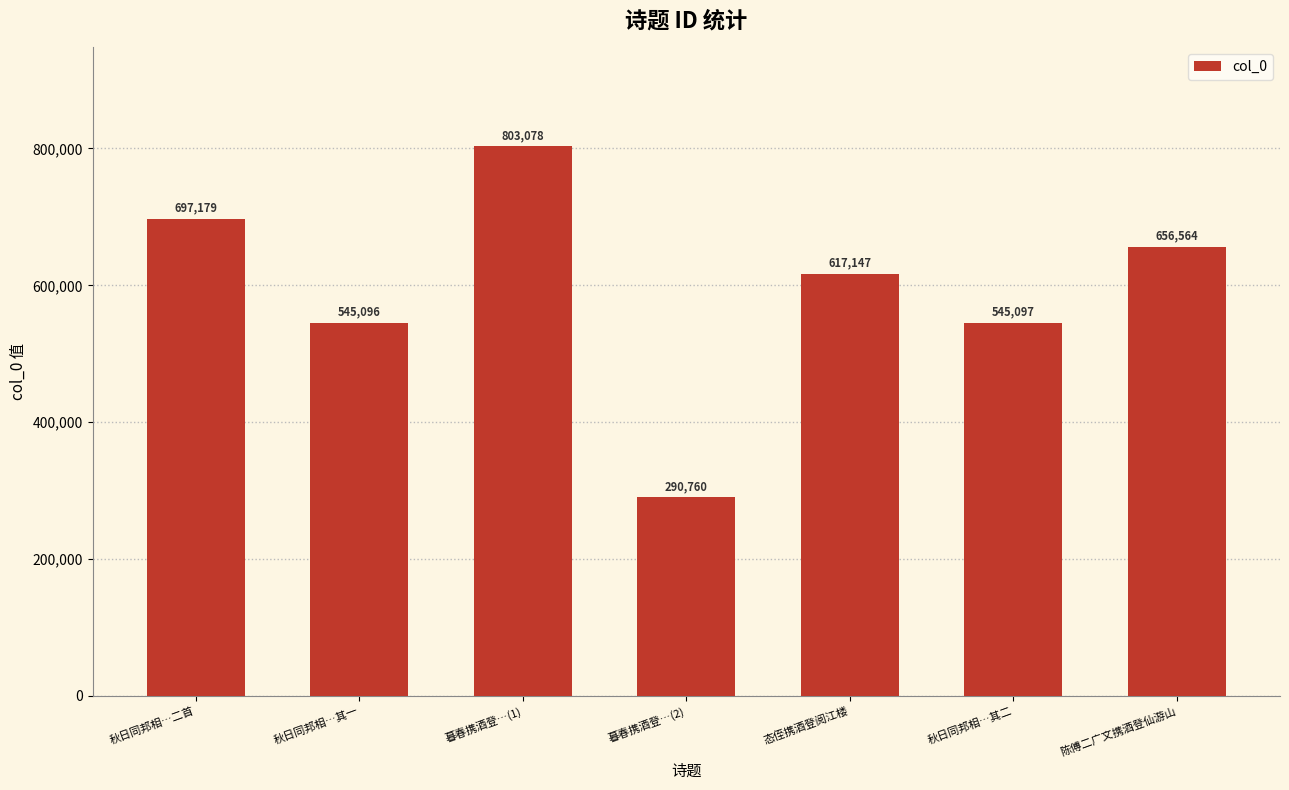

What is the label of the 3rd bar from the right?

态侄携酒登阅江楼